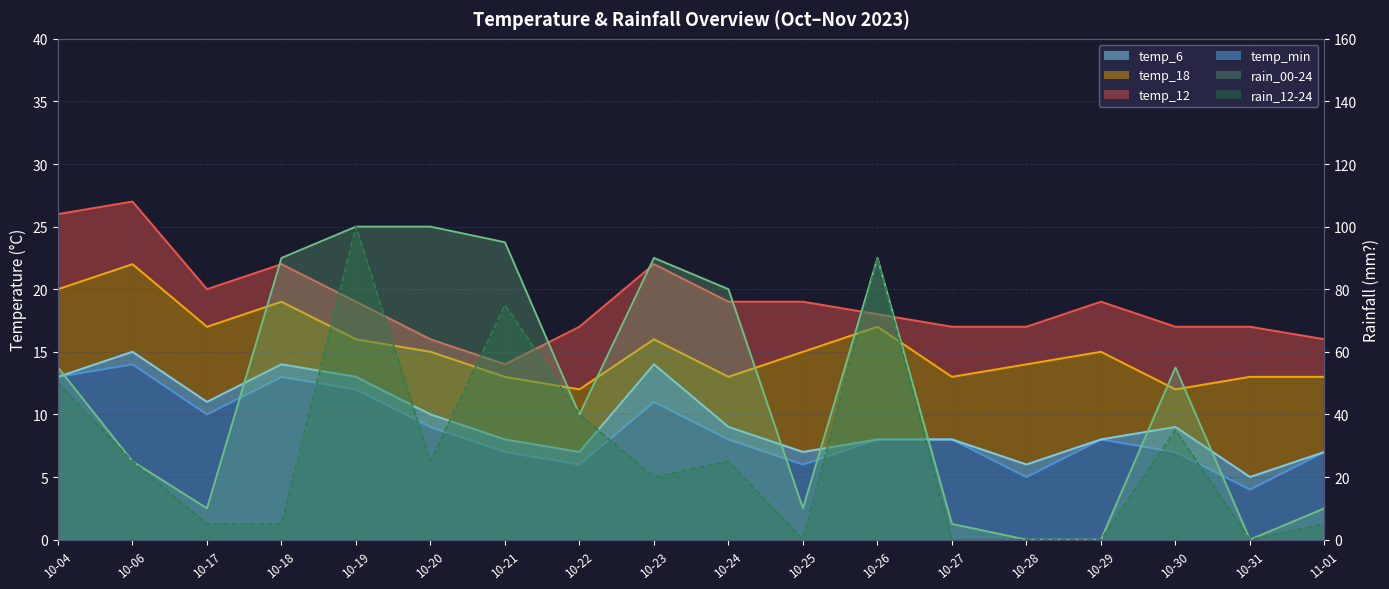

How many values in the temp_min series exceed 8?

7